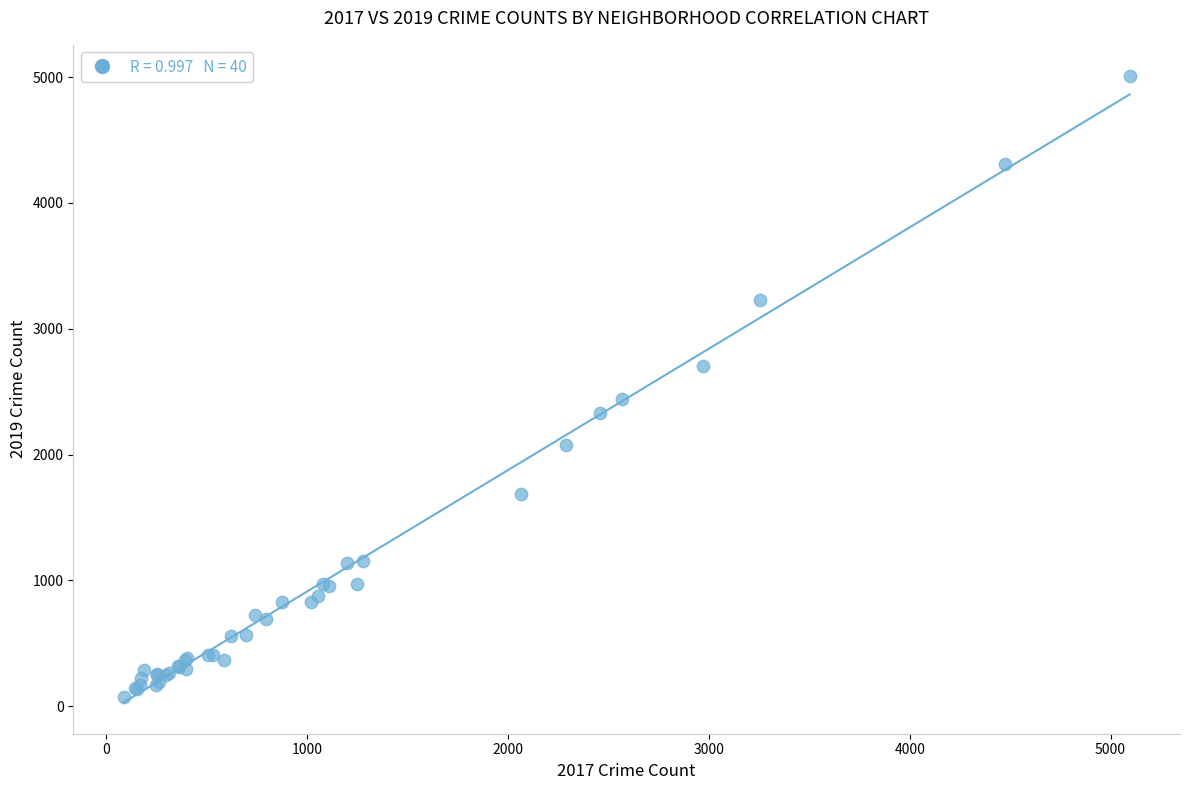

What Y value in the scatter plot is closest to 2542?

2441